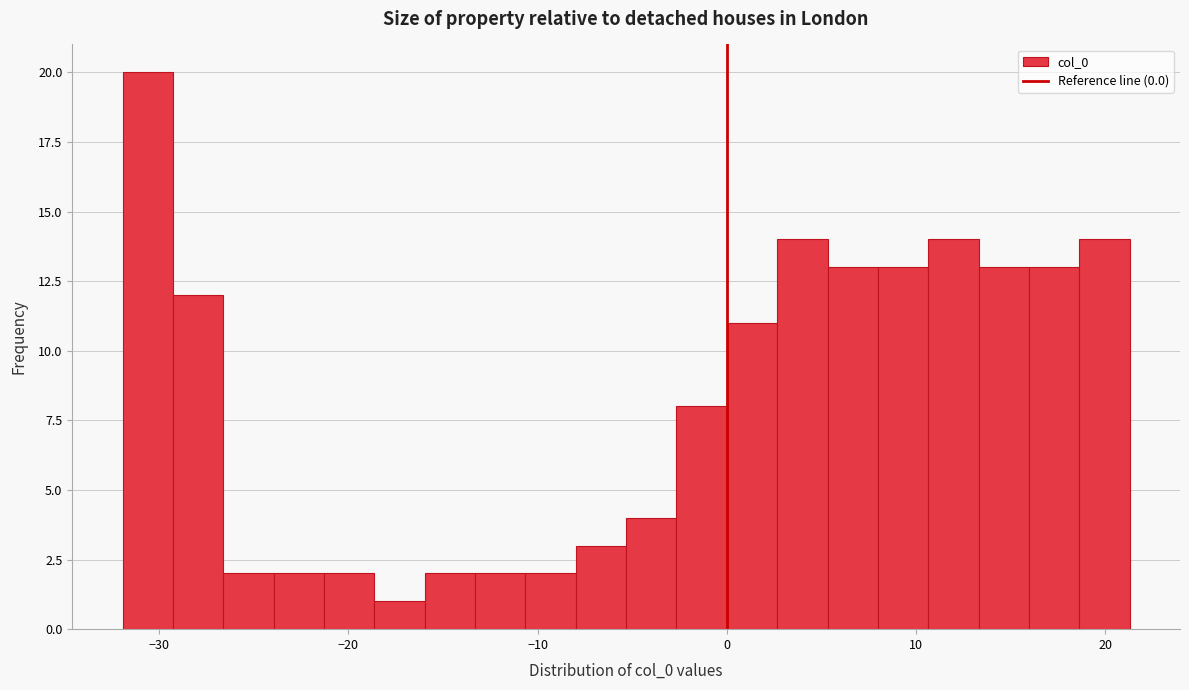

Read against the x-axis, roughly where is the centre of the tallest bar?

-31